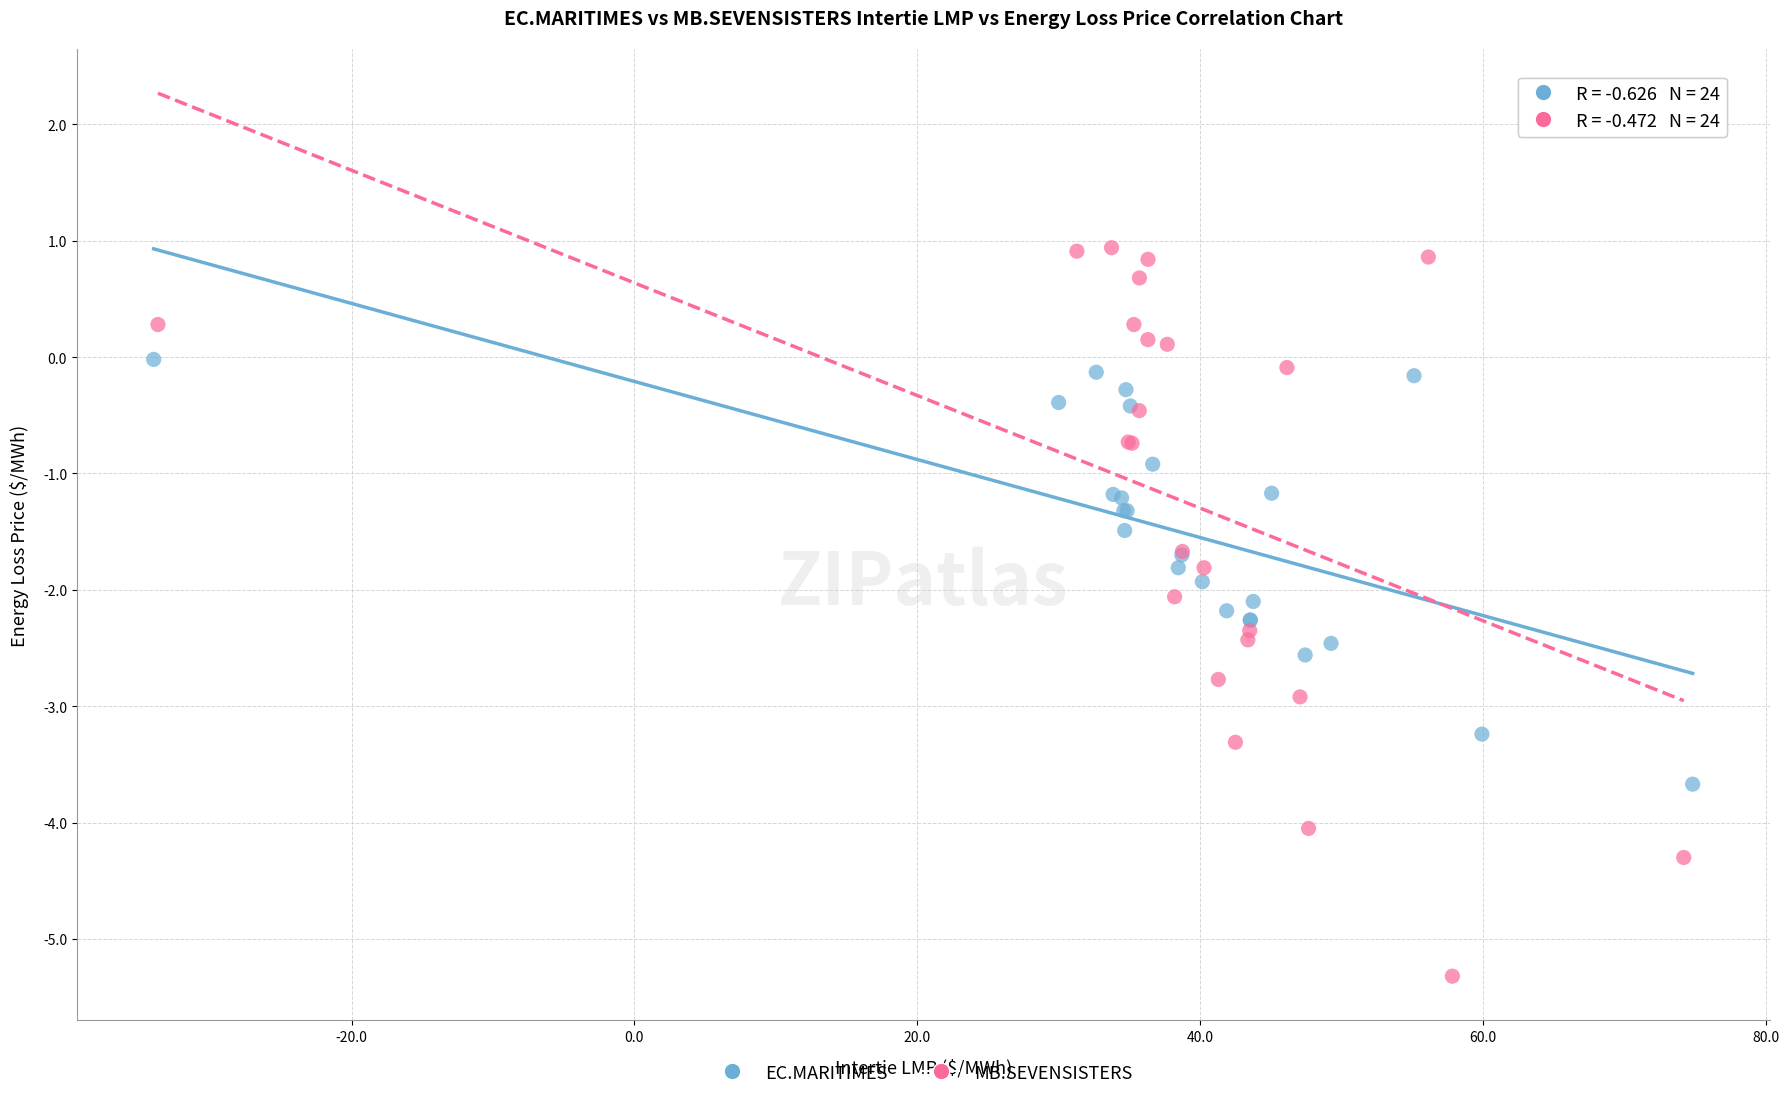

Which series reaches the maximum Y coordinate?

MB.SEVENSISTERS